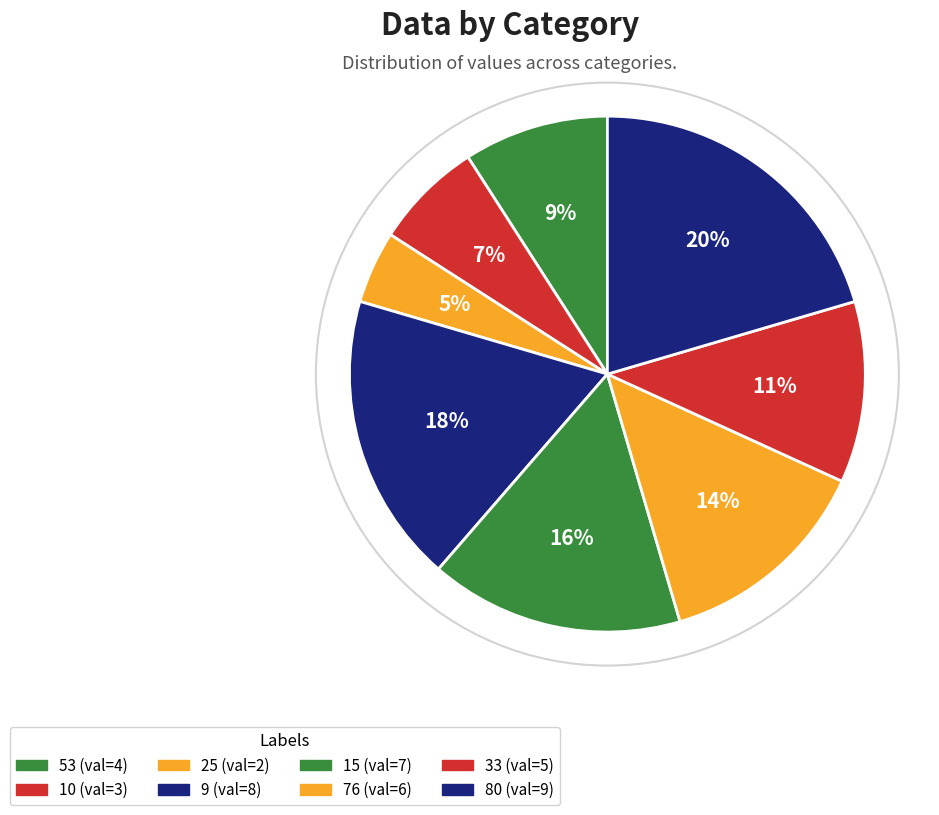

Do 80 and 10 together represent more than half of the pie?

No